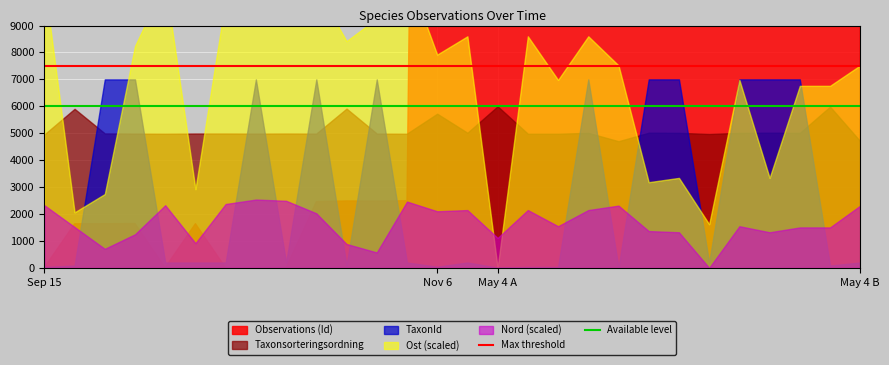

What is the highest value of the Max threshold series?

7500